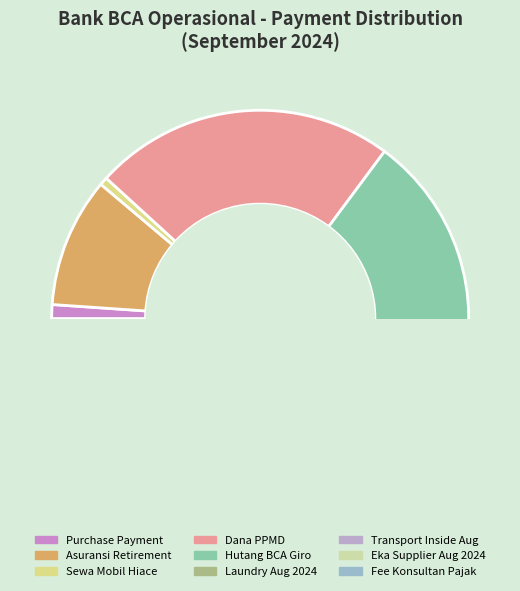

How many segments does this pie chart have?

9